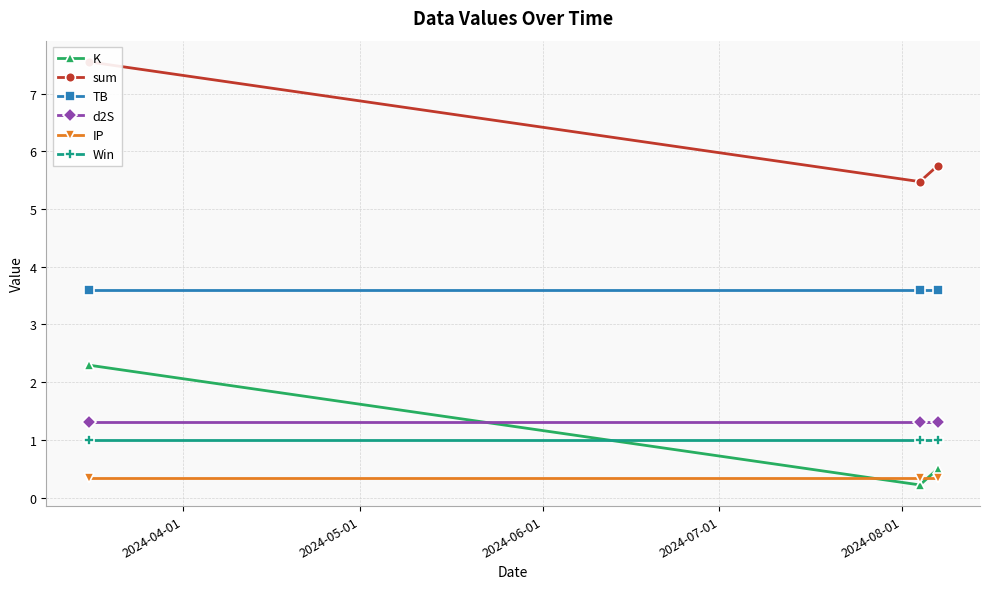

How many lines are shown in the chart?

6